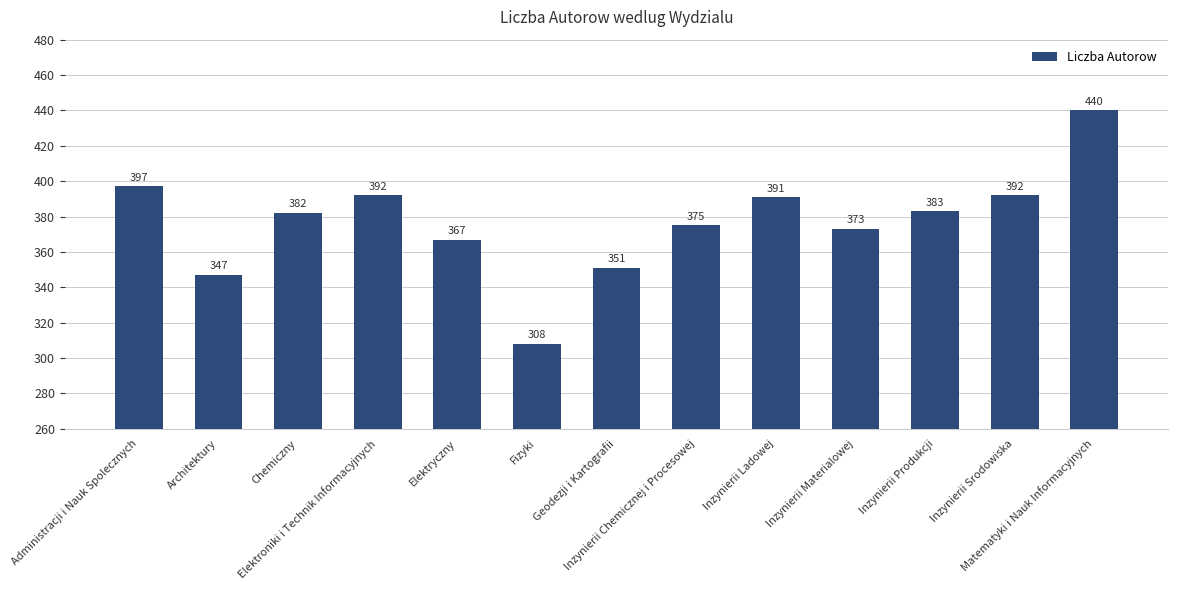

Between Geodezji i Kartografii and Inzynierii Materialowej, which is larger?

Inzynierii Materialowej